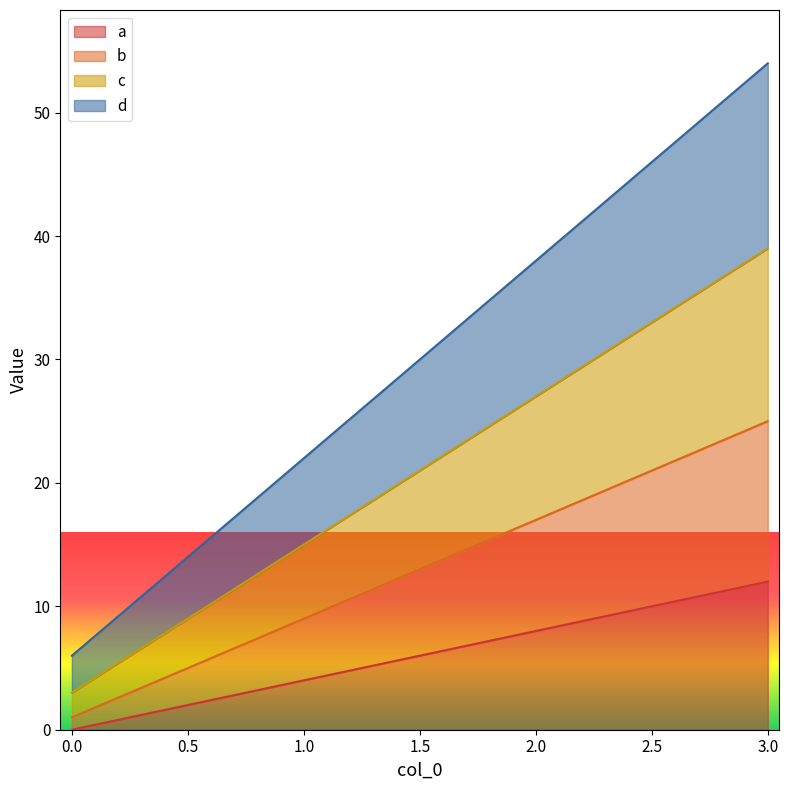

True or false: d has a value of 29 at 3.

False